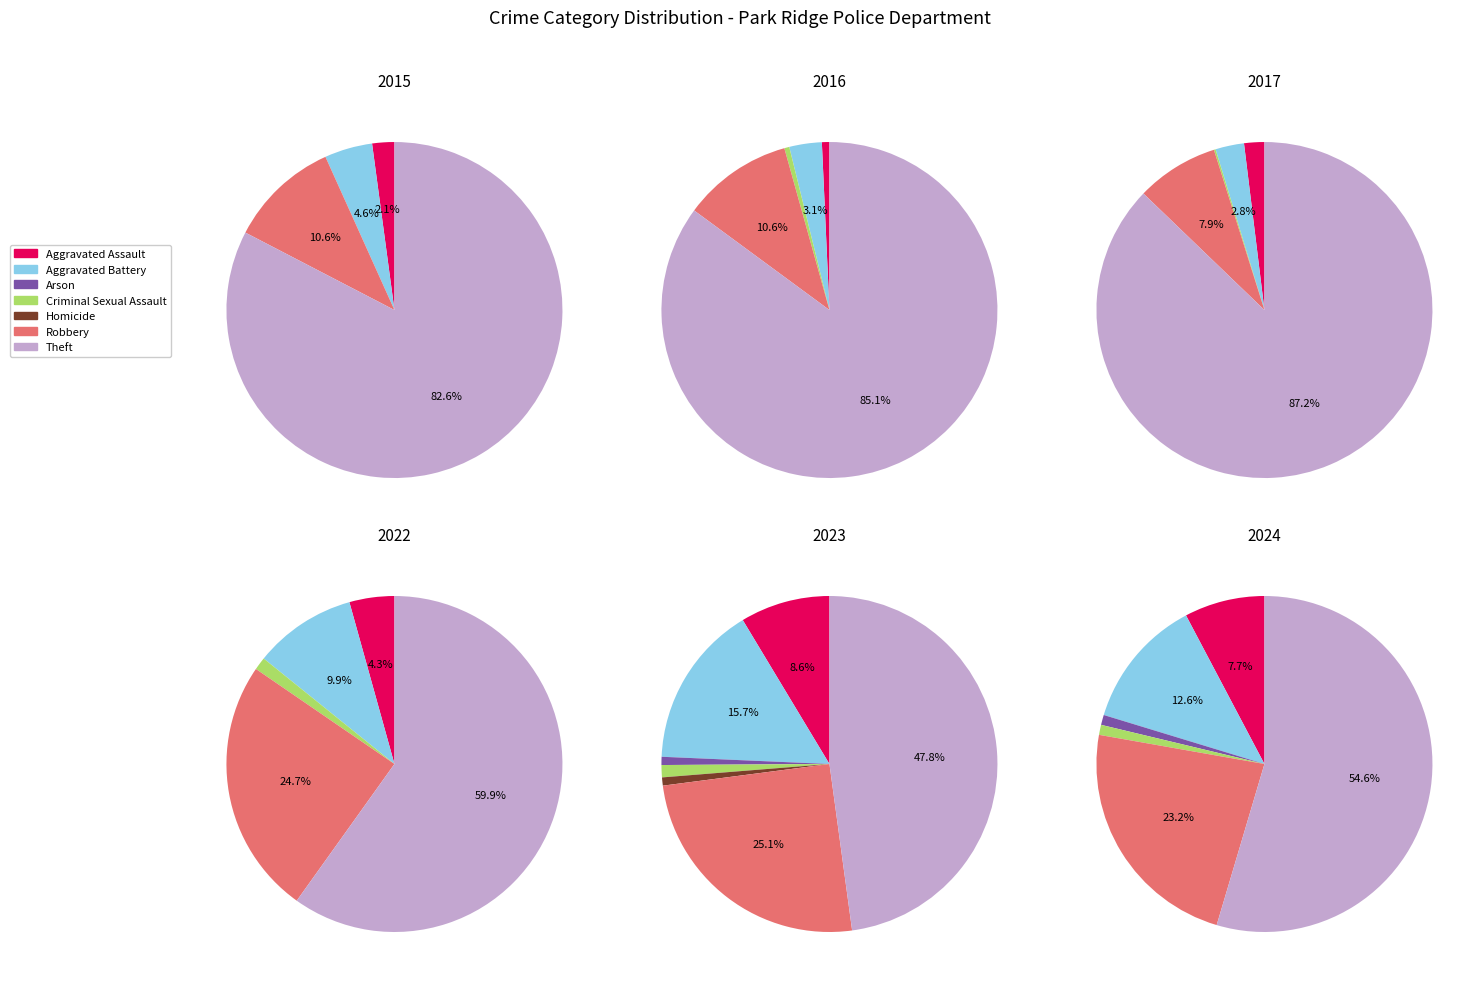

To the nearest percent, what is the average slice percentage?

14%